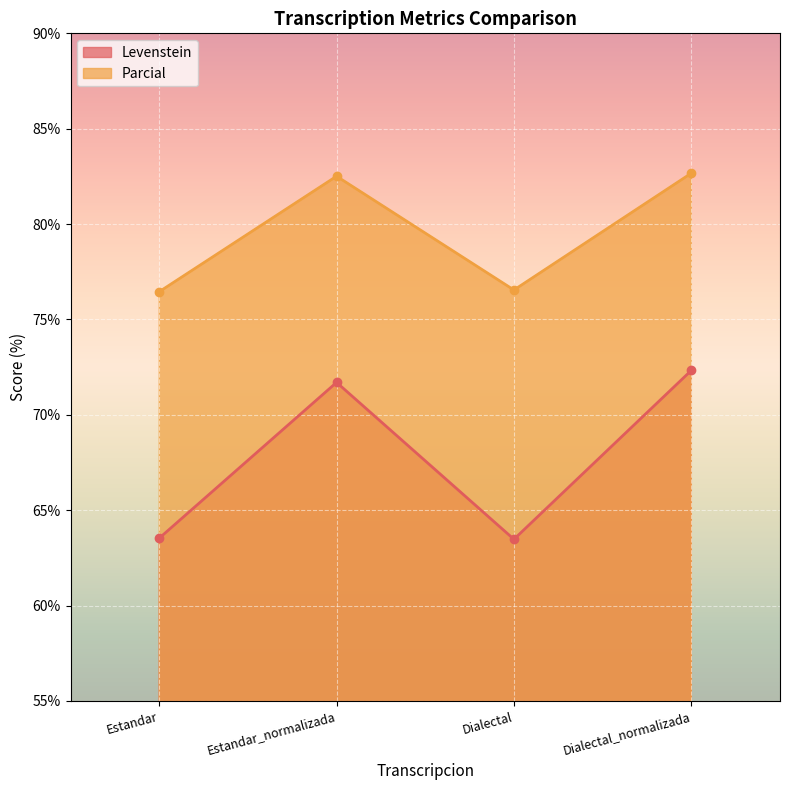

True or false: Parcial has more than 1 interior local peaks.

False